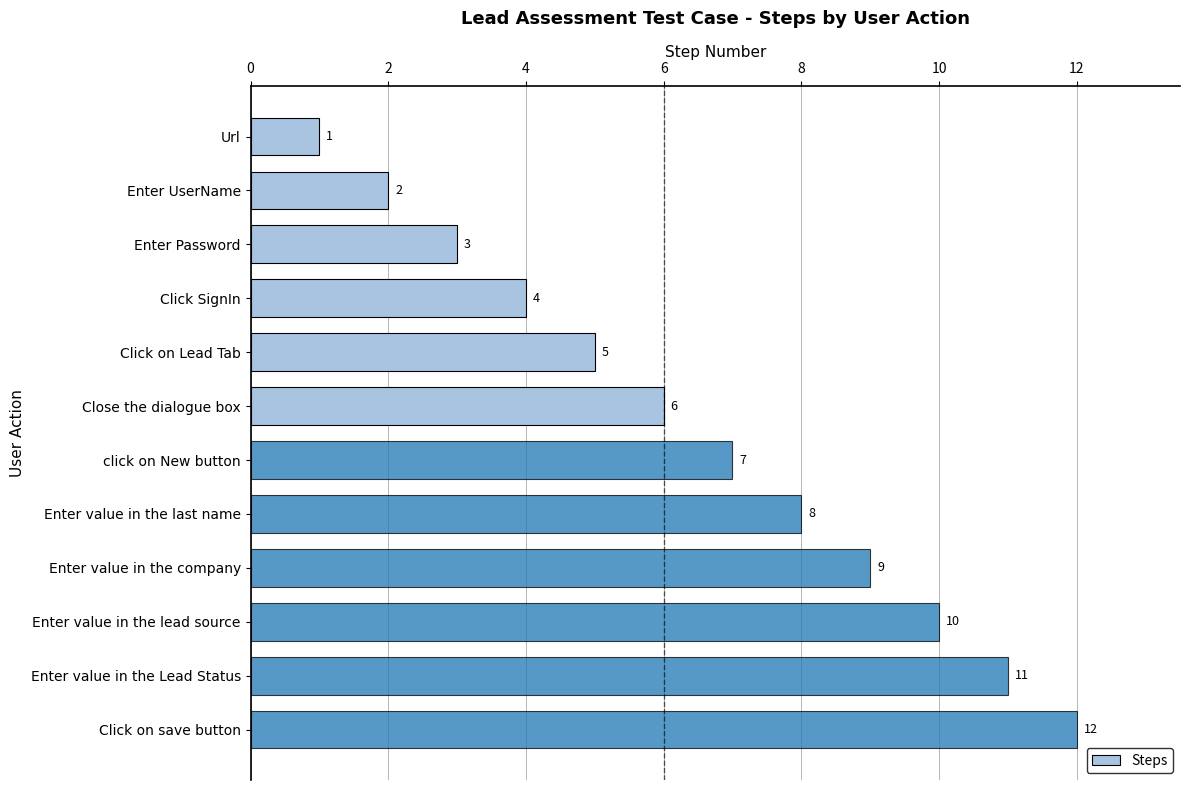

List the labels in order of value, smallest first.

Url, Enter UserName, Enter Password, Click SignIn, Click on Lead Tab, Close the dialogue box, click on New button, Enter value in the last name, Enter value in the company, Enter value in the lead source, Enter value in the Lead Status, Click on save button